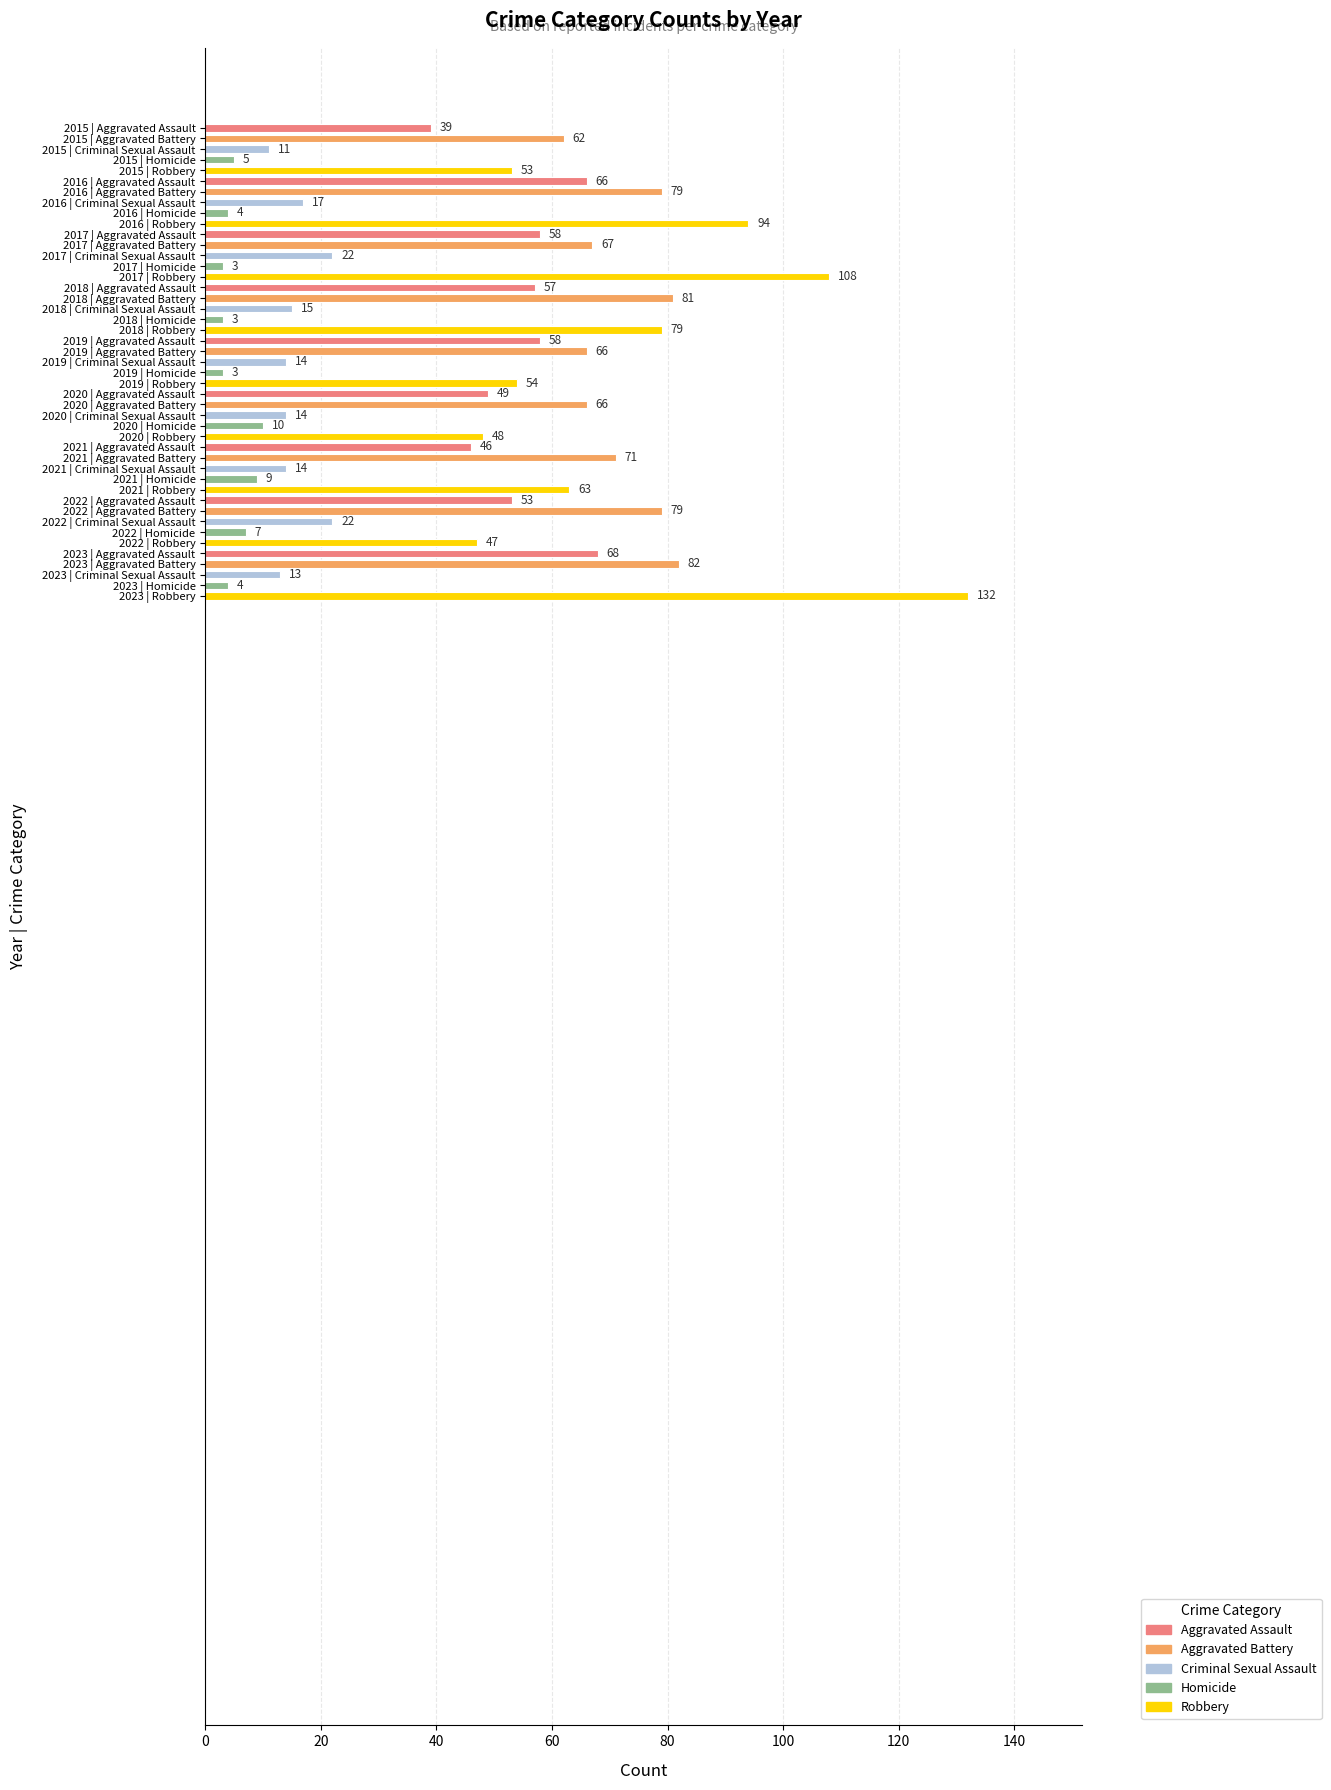

Which category has the highest value across all series?

2023 | Robbery